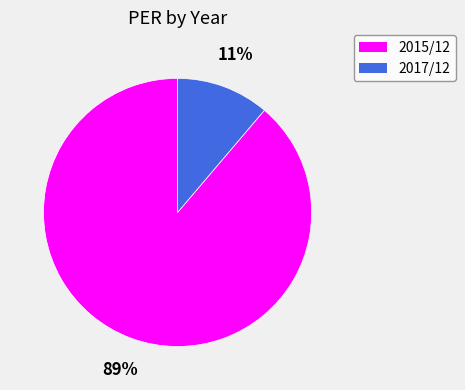

To the nearest percent, what is the difference between the largest and smallest slice percentages?

78%